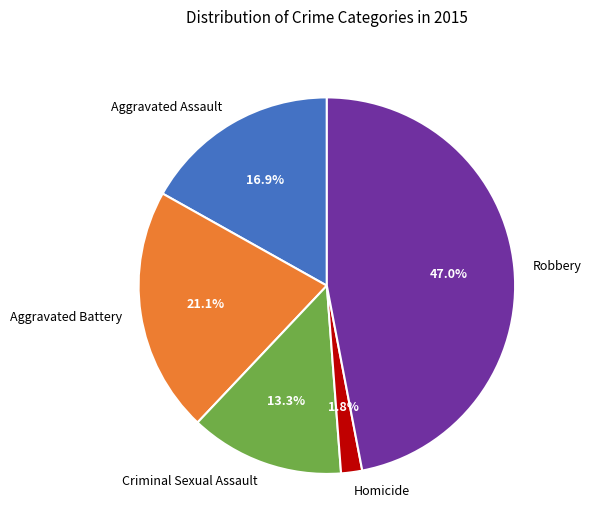

Between Robbery and Aggravated Battery, which is larger?

Robbery